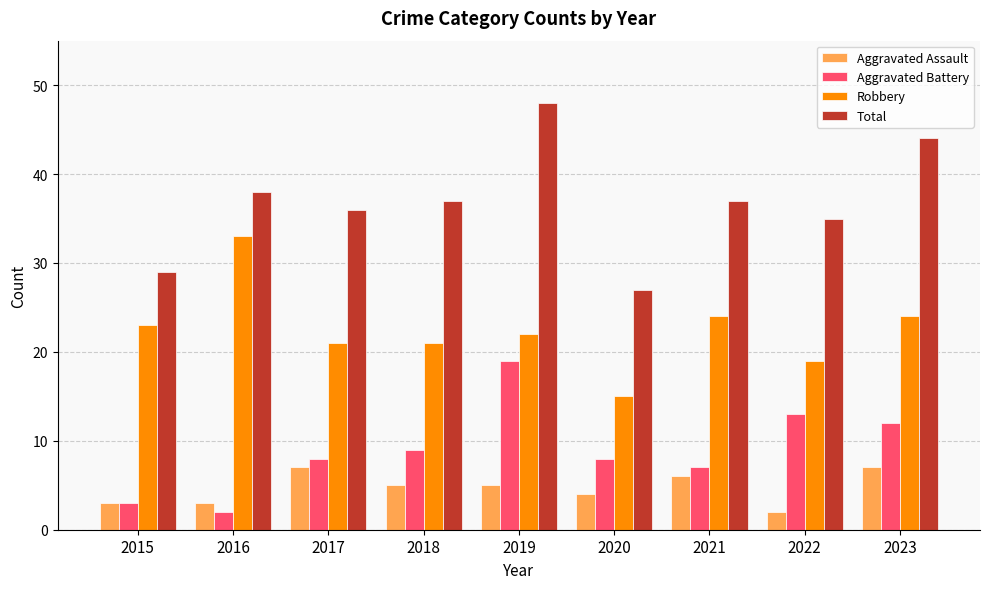

Read the Total value at 2016, to the nearest 10.

40